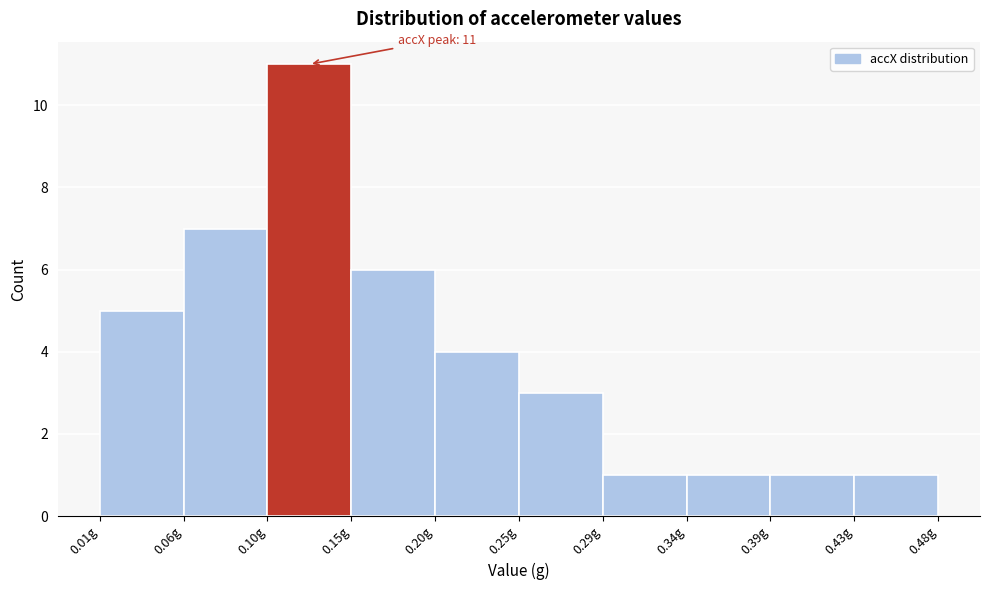

Which range on the x-axis has the tallest bar?

0.105 to 0.150